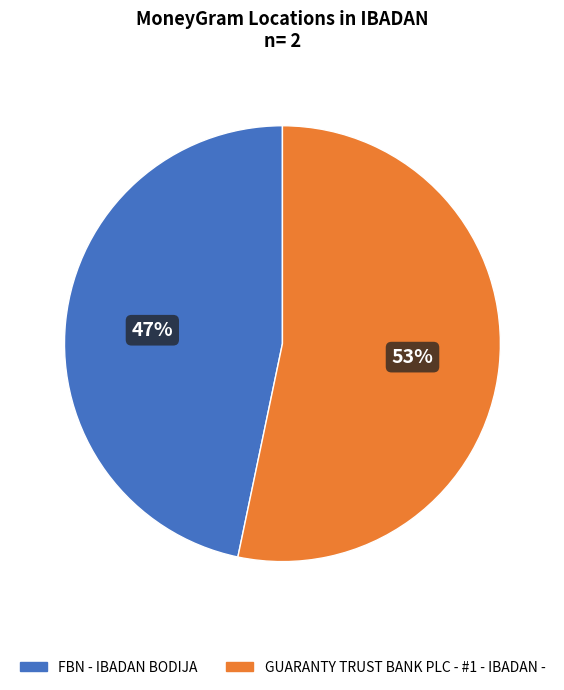

Which category has the smallest portion of the pie?

FBN - IBADAN BODIJA